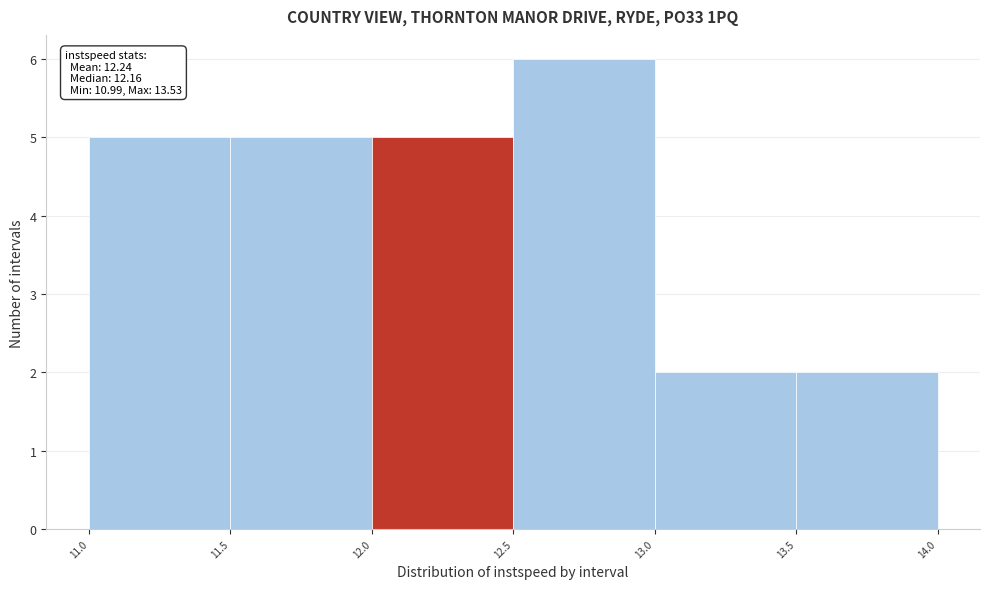

Which range on the x-axis has the tallest bar?

12.5 to 13.0